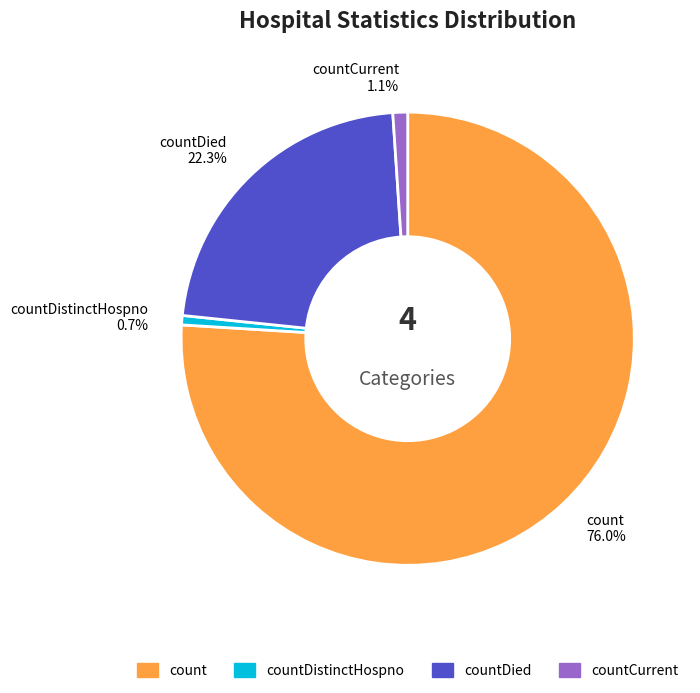

What is the ratio of the value at count 76.0% to the value at countDied 22.3%?

3.4